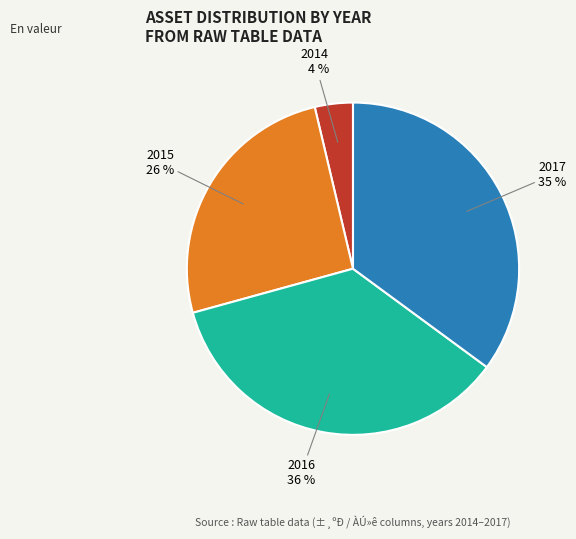

To the nearest percent, what is the difference between the largest and smallest slice percentages?

32%